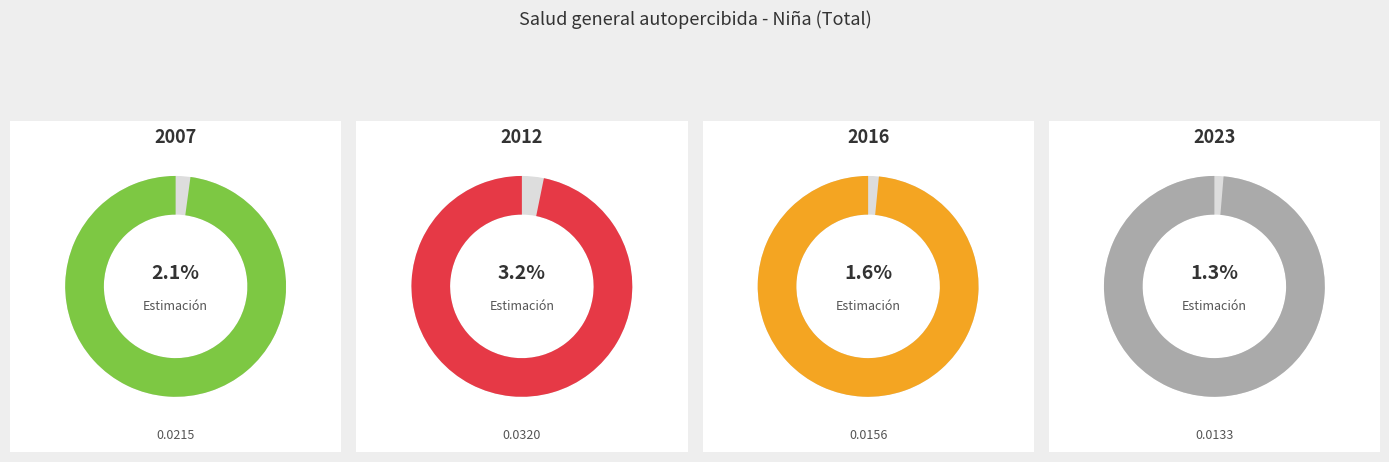

Which category has the smallest portion of the pie?

2023